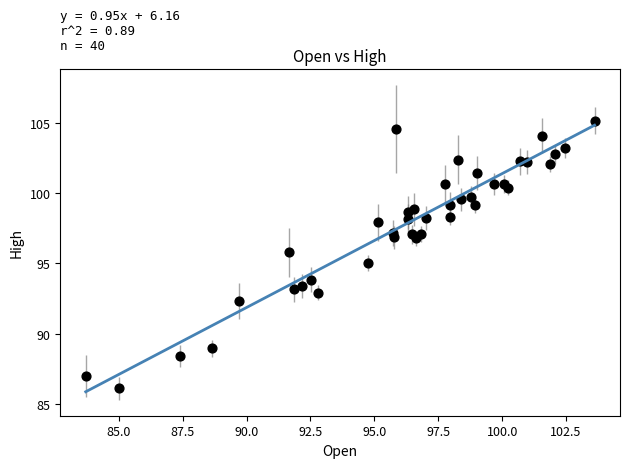

What is the range of X values (max minus min)?

19.9